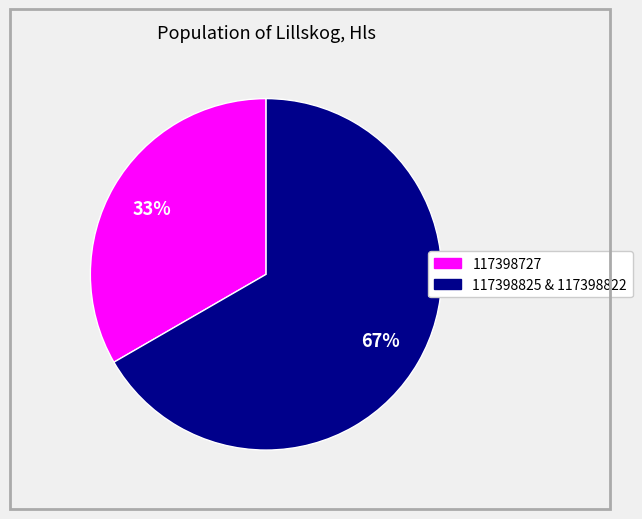

To the nearest percent, what is the average slice percentage?

50%